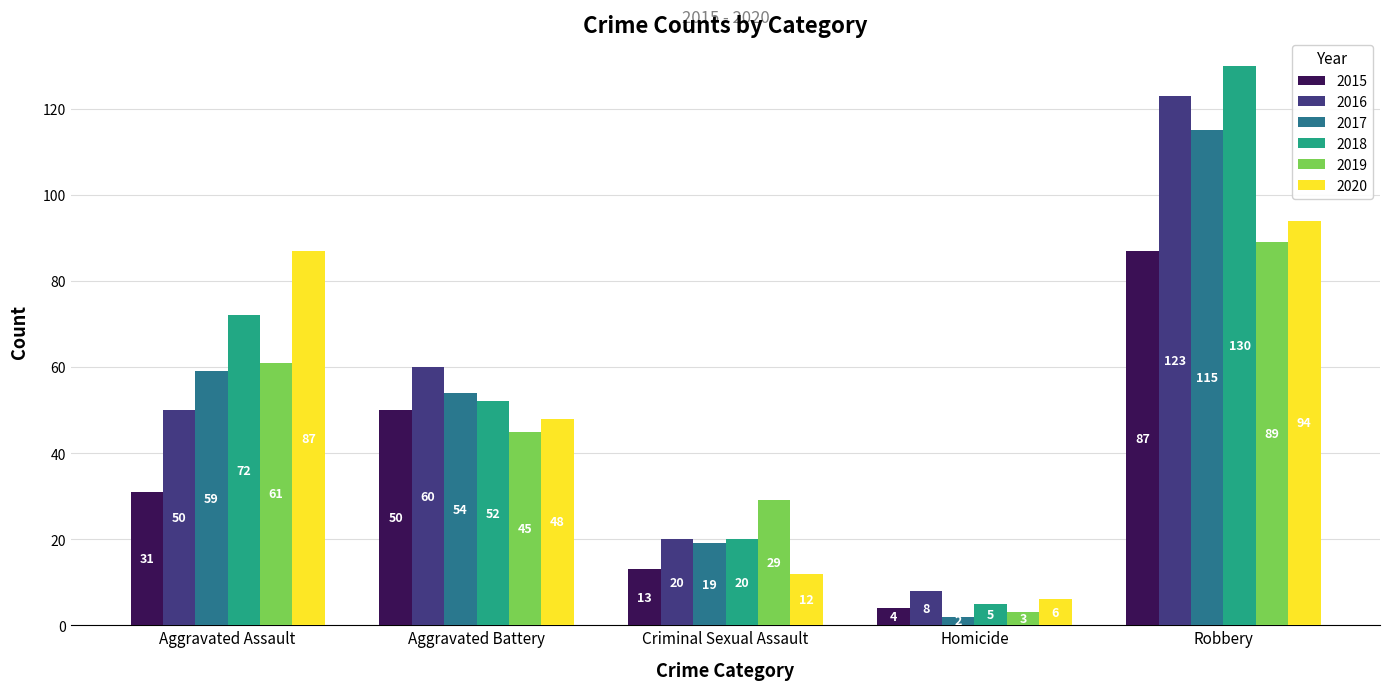

Is it true that 2018 equals 84 at Aggravated Battery?

False